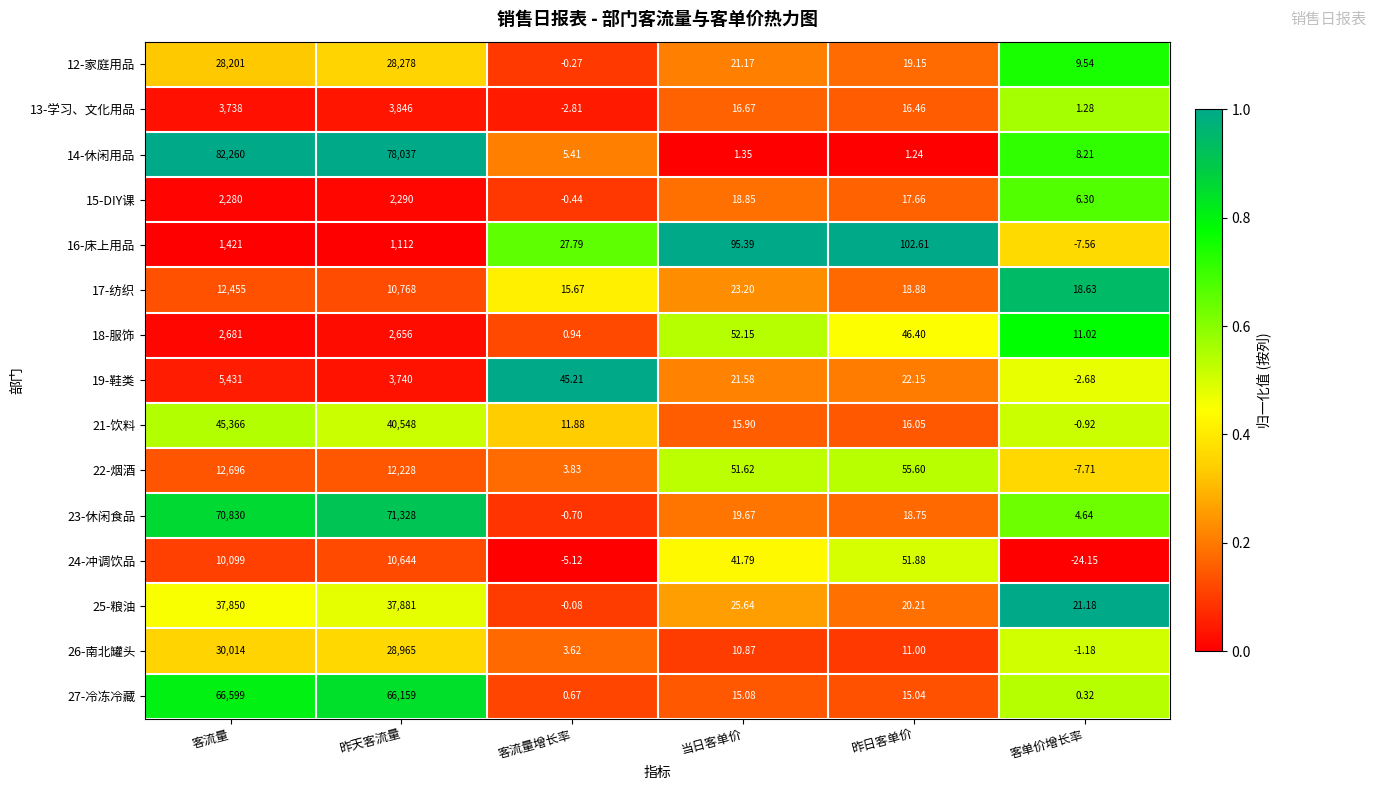

Which series has the largest total across all categories?

14-休闲用品